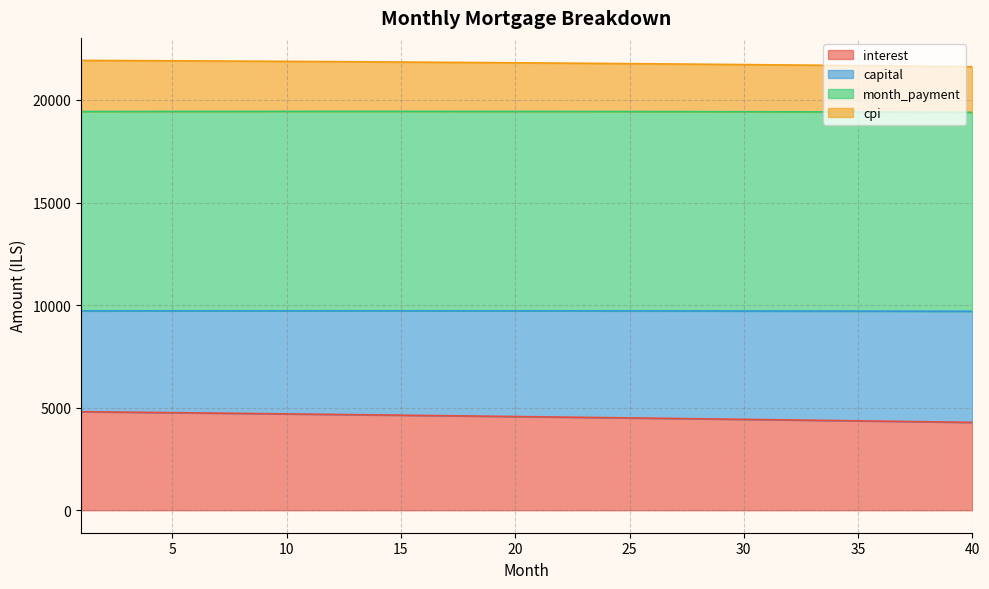

True or false: capital has a value of 13930.4 at 19.

False